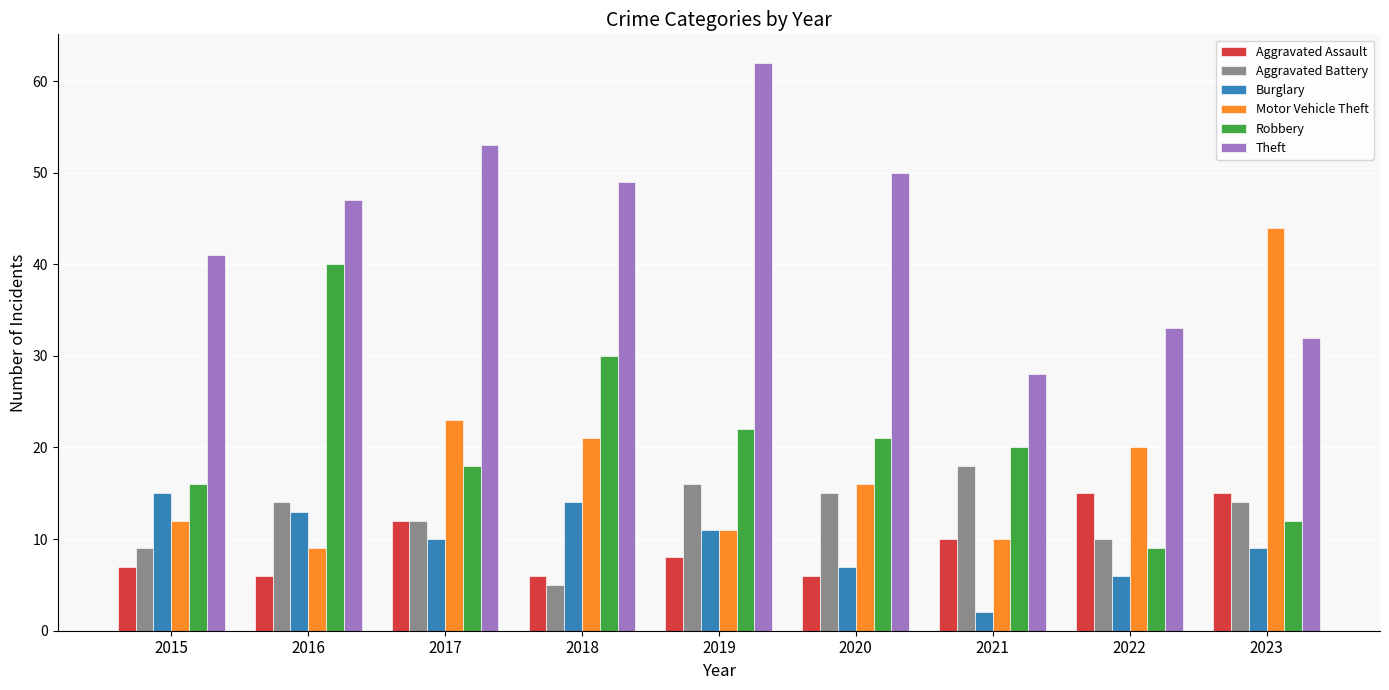

True or false: Aggravated Assault has a value of 10 at 2016.

False